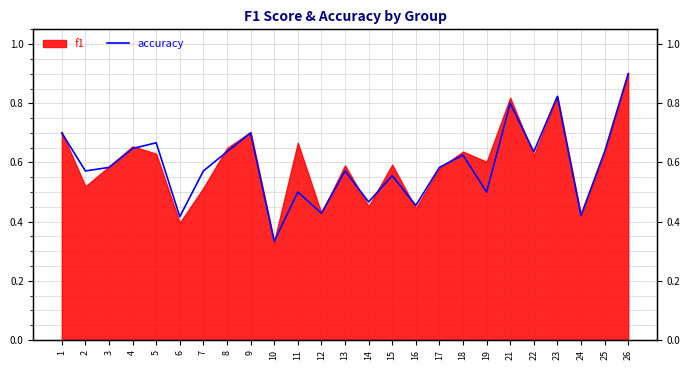

Does the chart display data point markers on the line(s)?

No